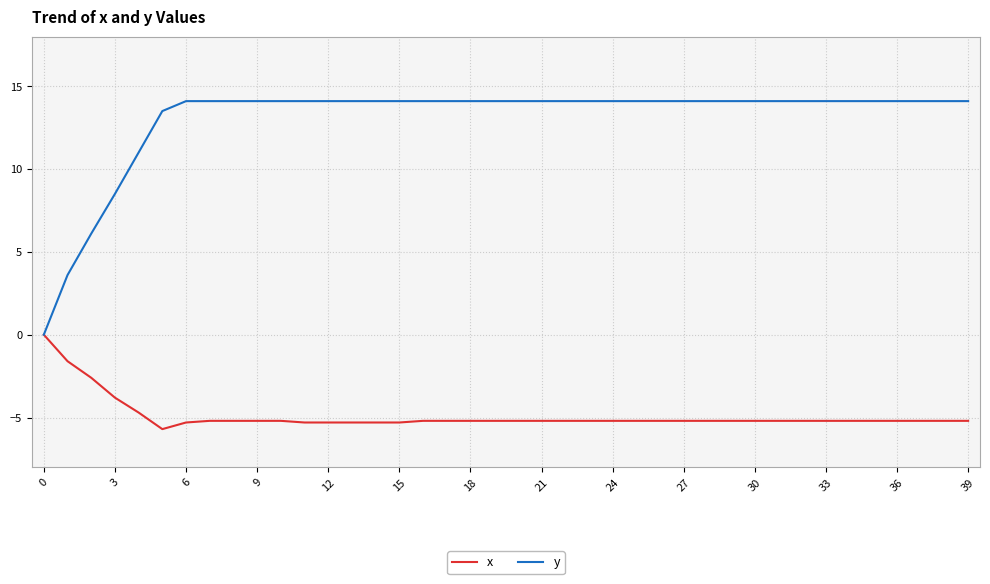

How many categories are shown in the chart?

40